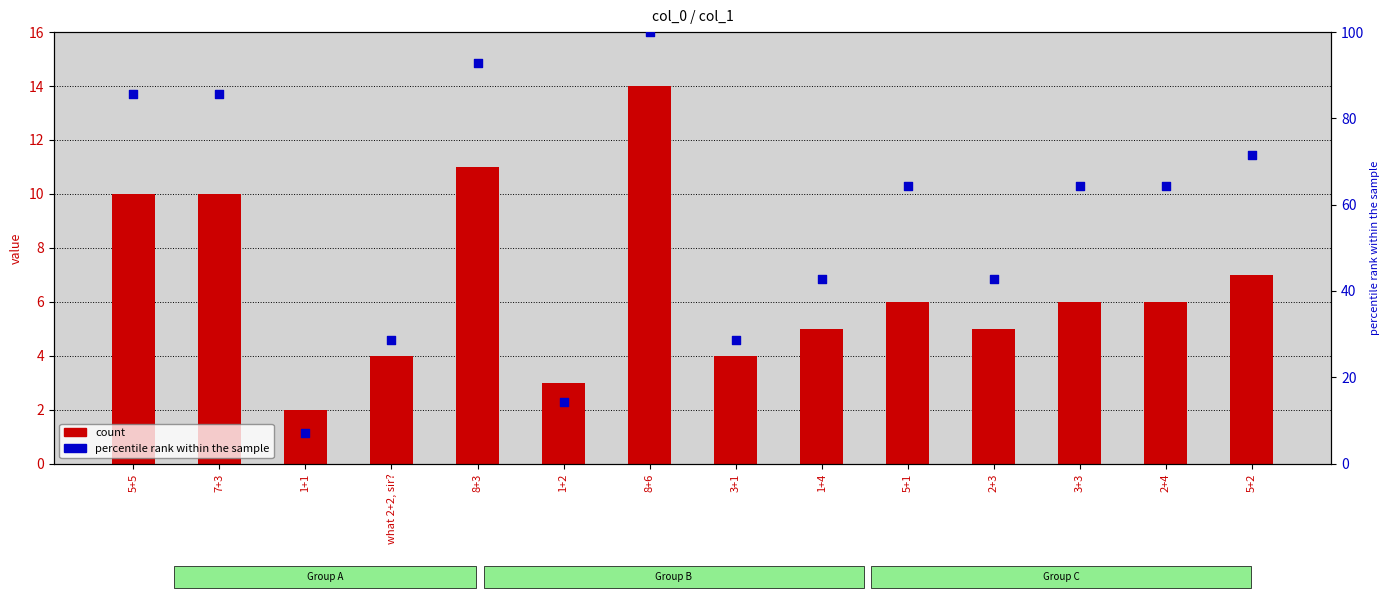

Is the value of count at 1+1 greater than the value of percentile rank within the sample at 7+3?

No